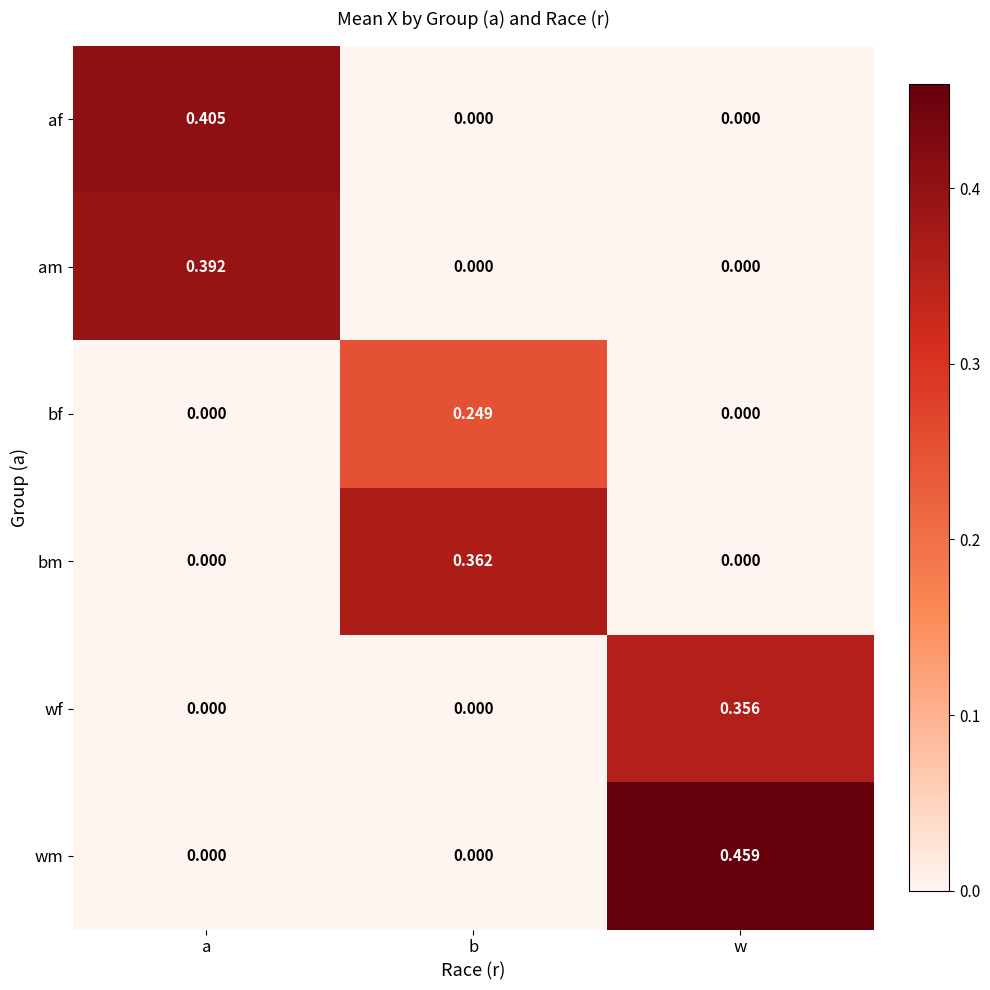

List the series in order of their peak value, lowest first.

bf, wf, bm, am, af, wm